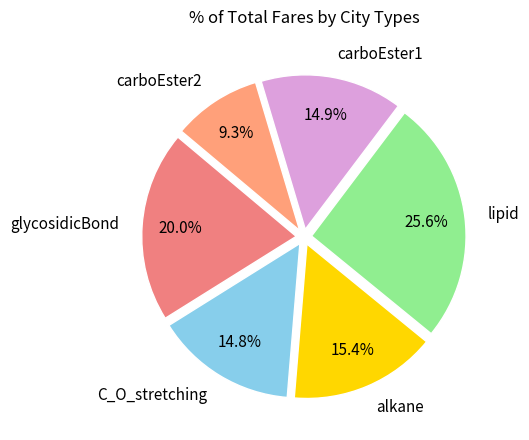

Which slice is the largest?

lipid